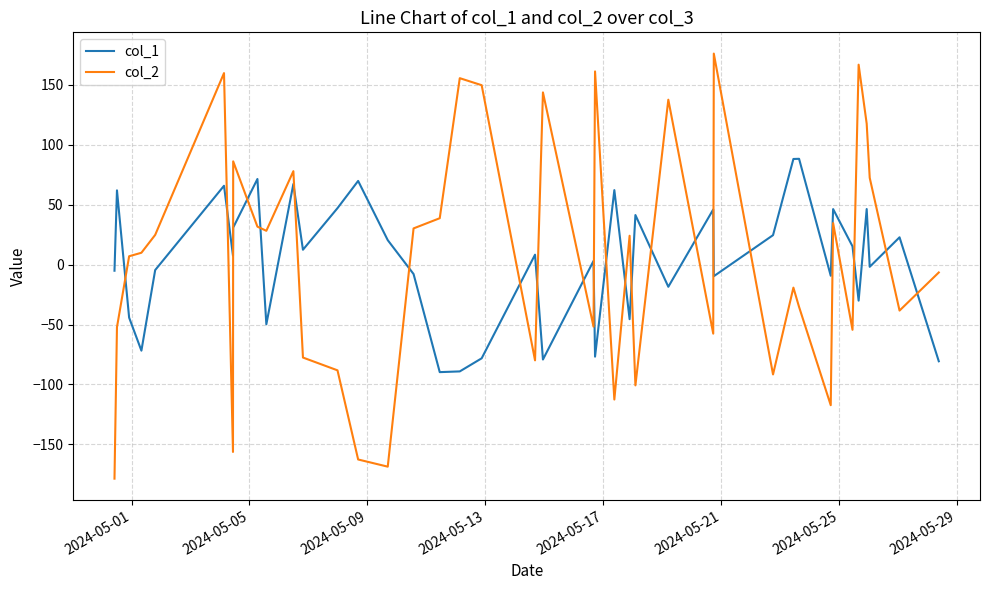

True or false: col_2 has more than 2 points higher than both neighbors.

True